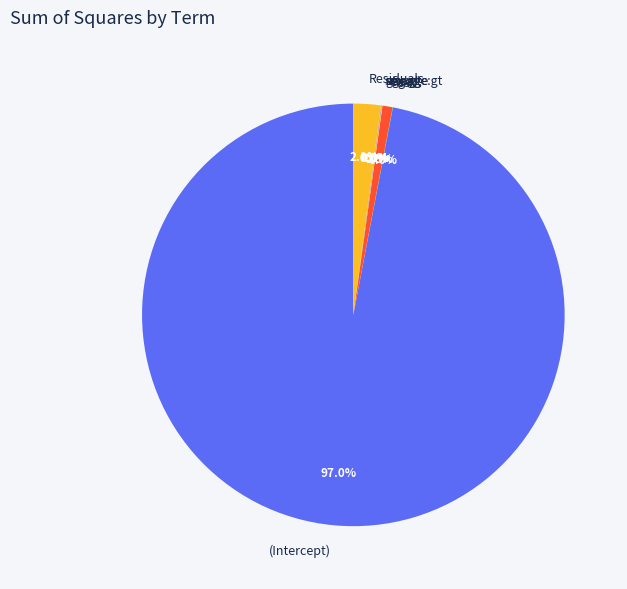

How much of the chart is everything except age?

99.2%